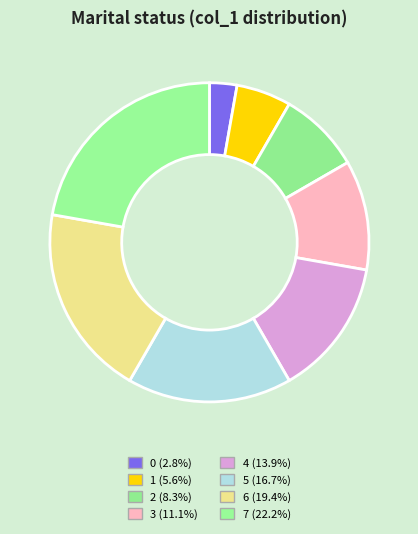

To the nearest percent, what is the combined percentage of 6 and 5?

36%